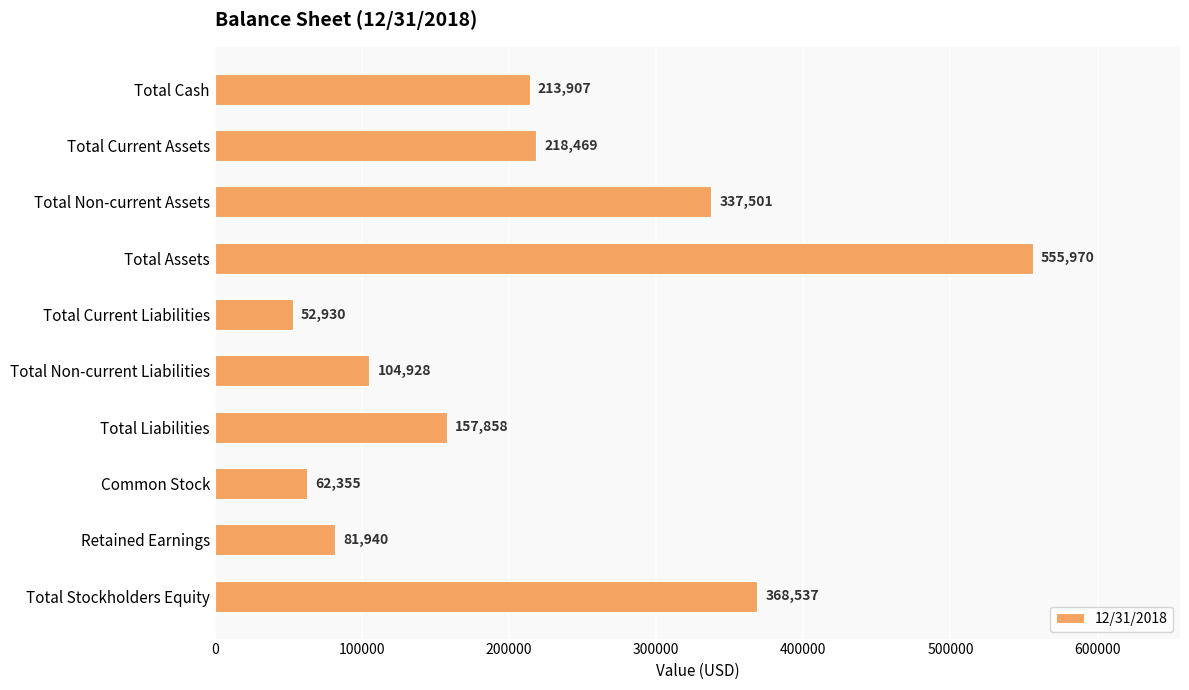

What position from the top is Total Stockholders Equity?

10